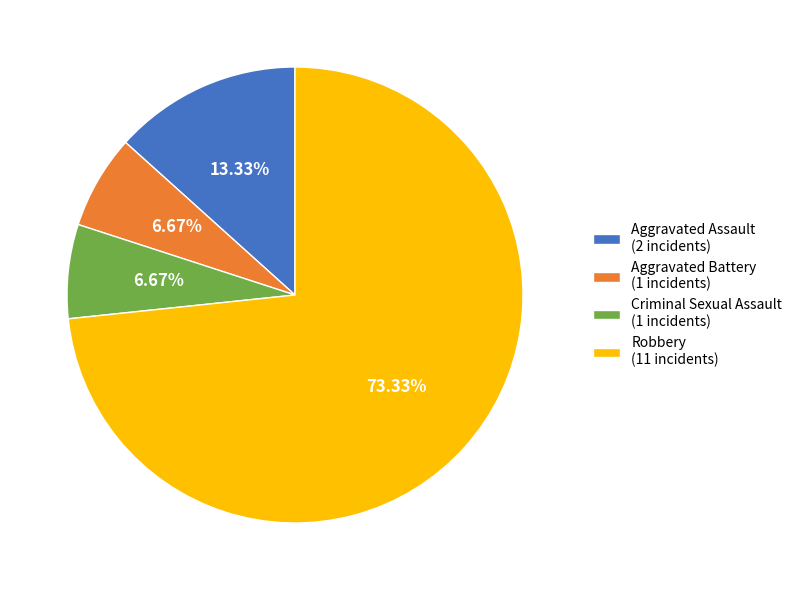

To the nearest percent, what is the combined percentage of Aggravated Assault and Robbery?

87%